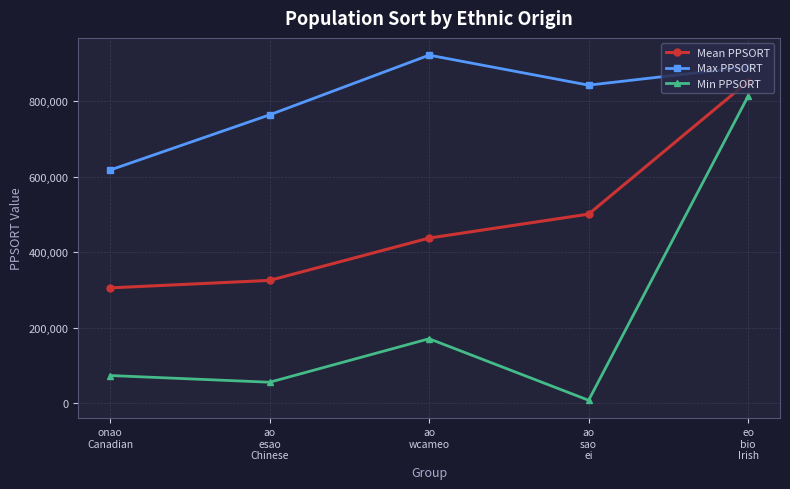

Which series has the largest total across all categories?

Max PPSORT